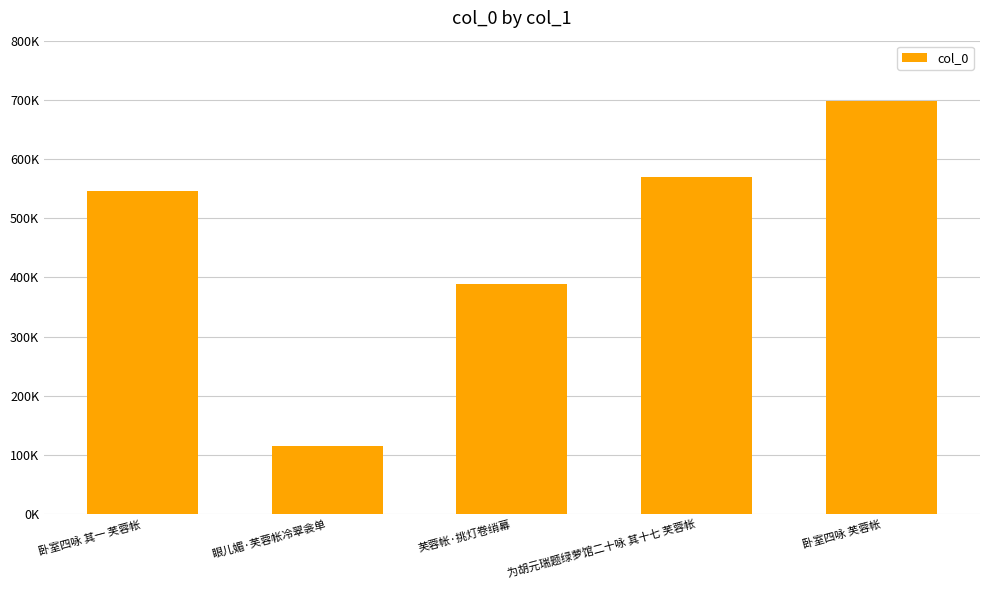

How many distinct data groups are displayed?

1